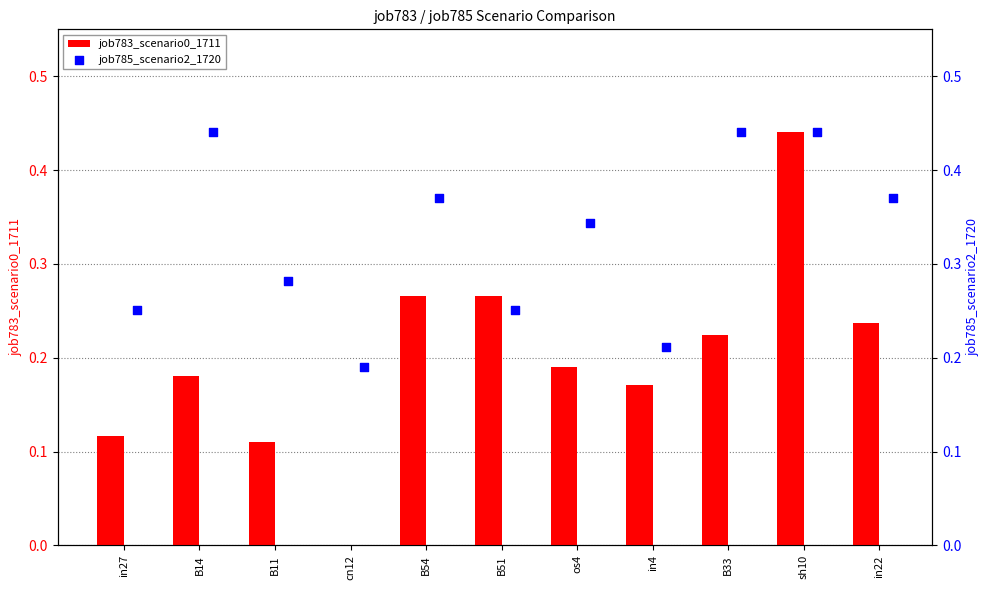

Which series reaches the maximum Y coordinate?

job783_scenario0_1711